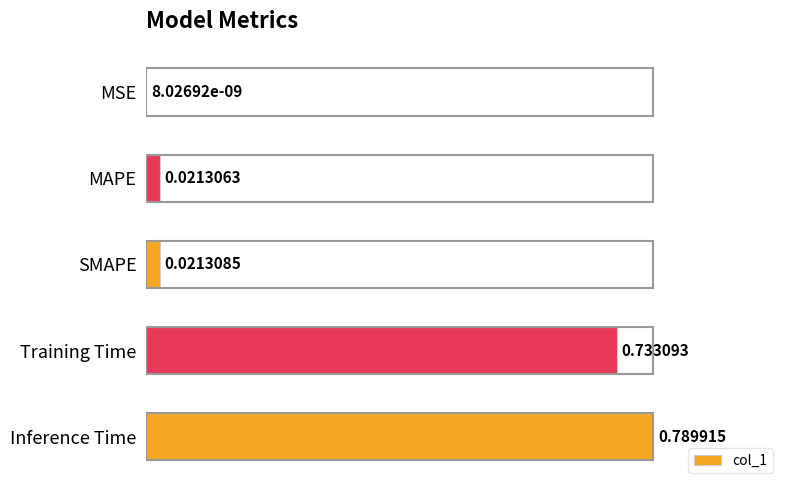

At which category does the chart reach its peak across all series?

Inference Time